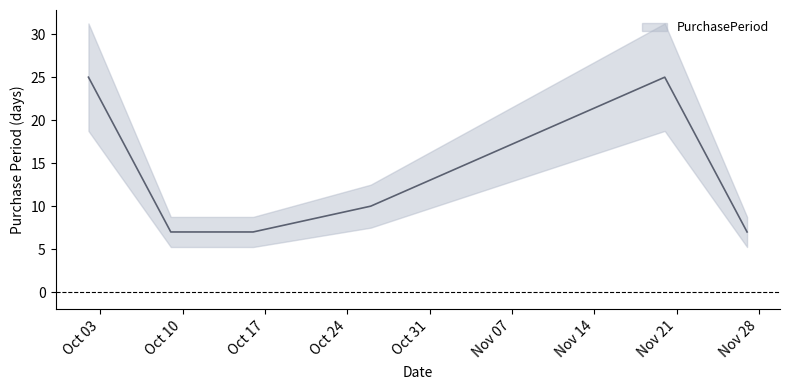

What is the greatest value displayed?

25